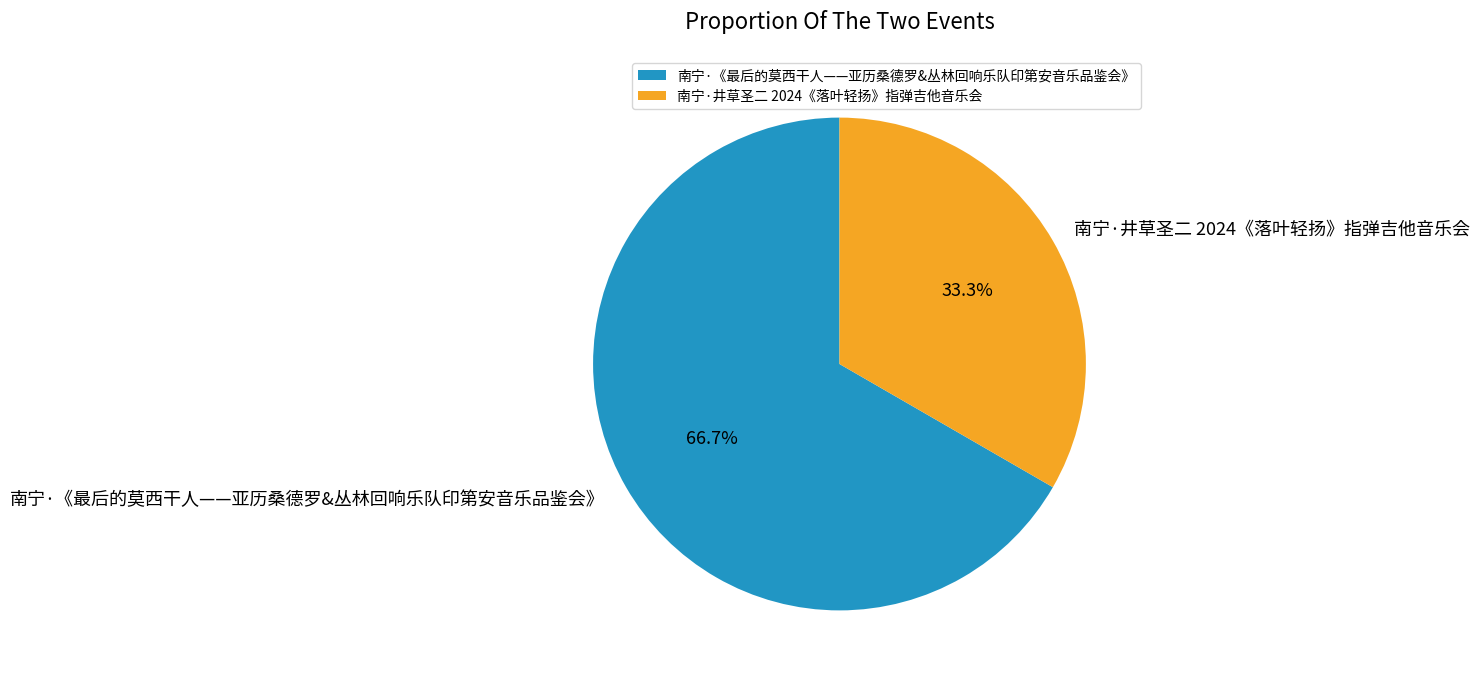

What portion of the pie excludes 南宁·《最后的莫西干人——亚历桑德罗&丛林回响乐队印第安音乐品鉴会》?

33.3%